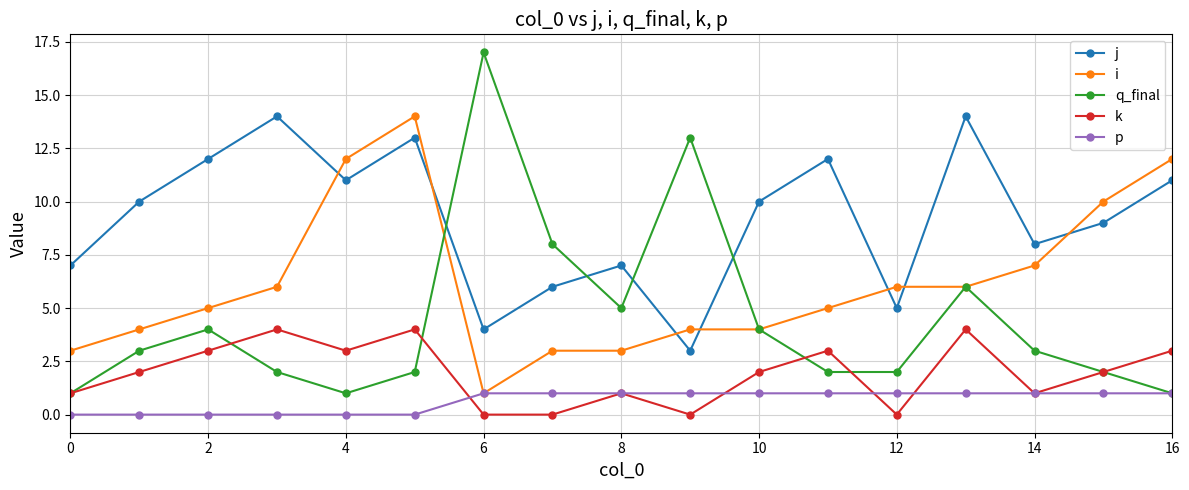

In j, how many points are lower than both neighbors (excluding endpoints)?

5